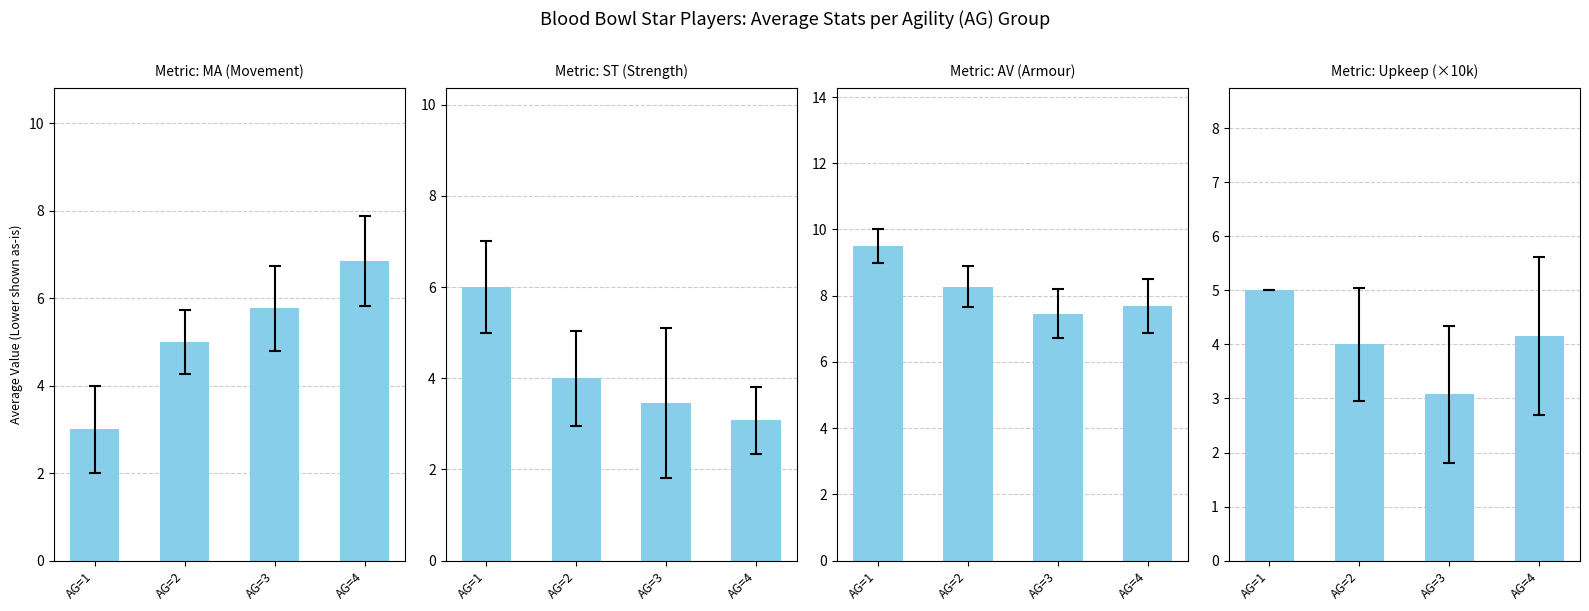

What are all the series names shown in the legend?

MA, ST, AV, Upkeep